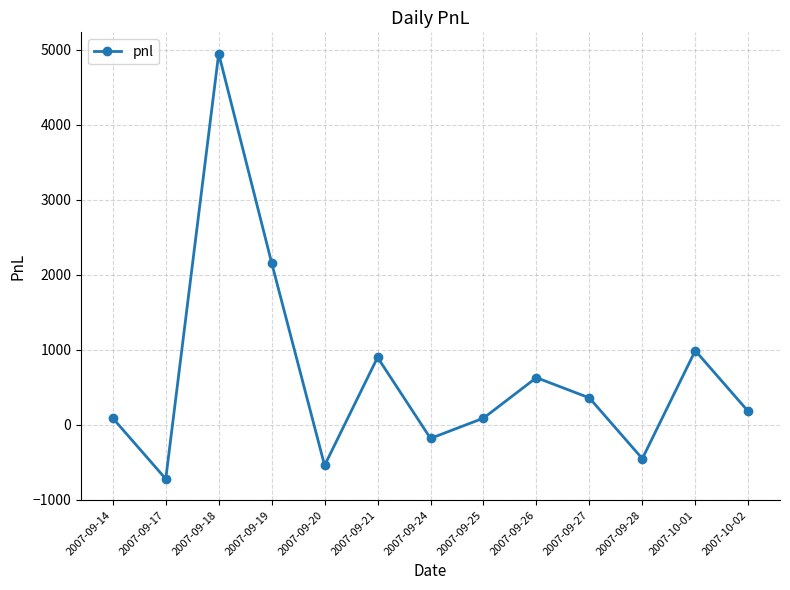

What is the change in value from 2007-09-24 to 2007-10-01?

+1170